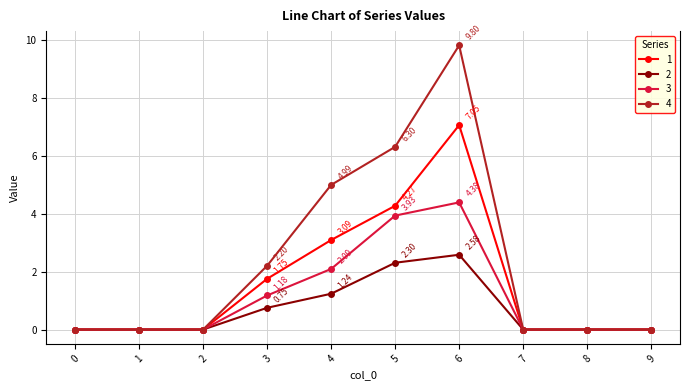

How many lines are shown in the chart?

4